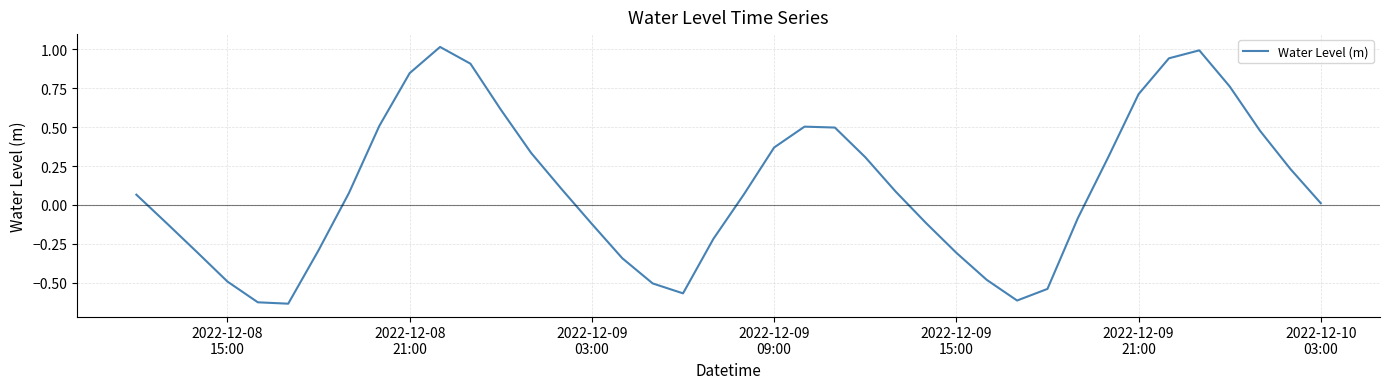

What is the difference between the maximum and minimum values?

1.7